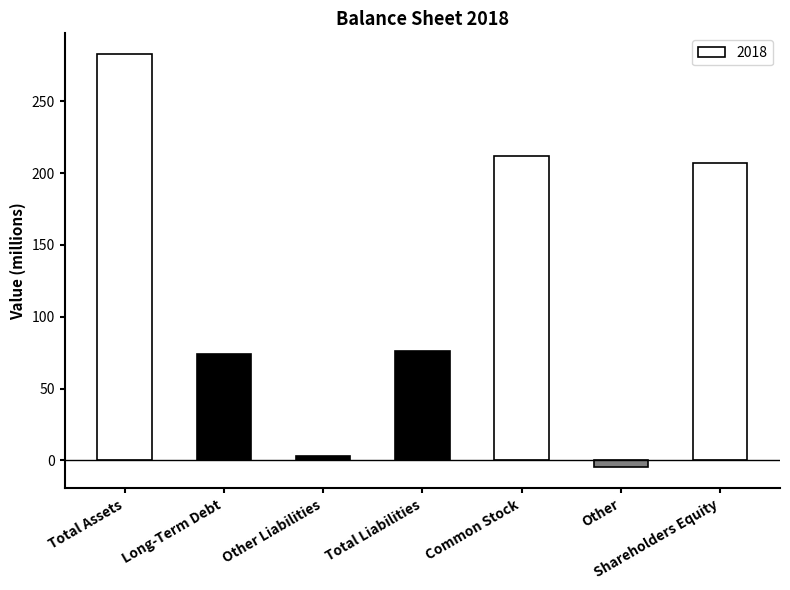

How many negative values are there?

1